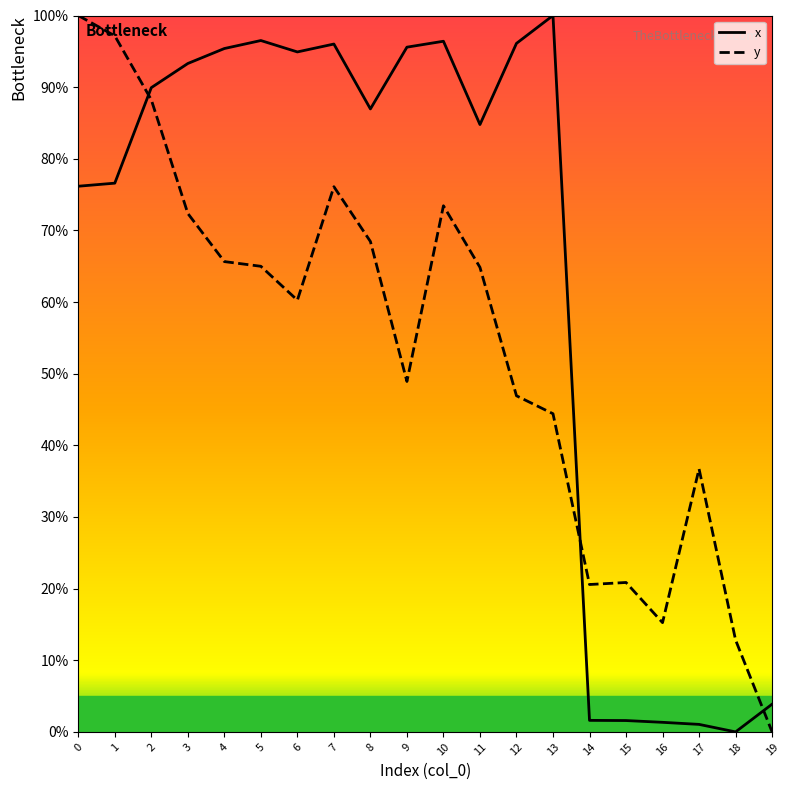

List the series in order of their overall mean, highest first.

x, y